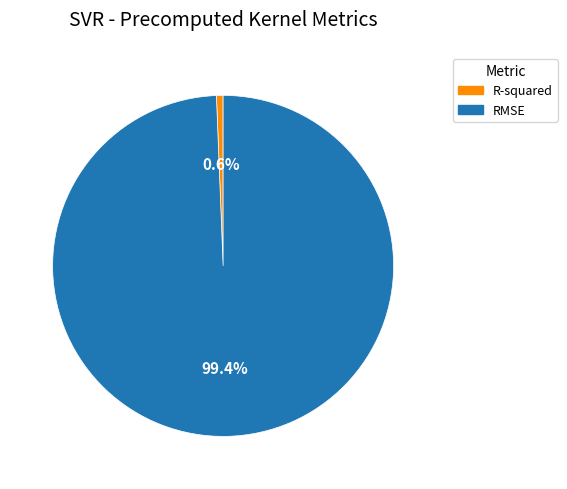

Which slice is the smallest?

R-squared